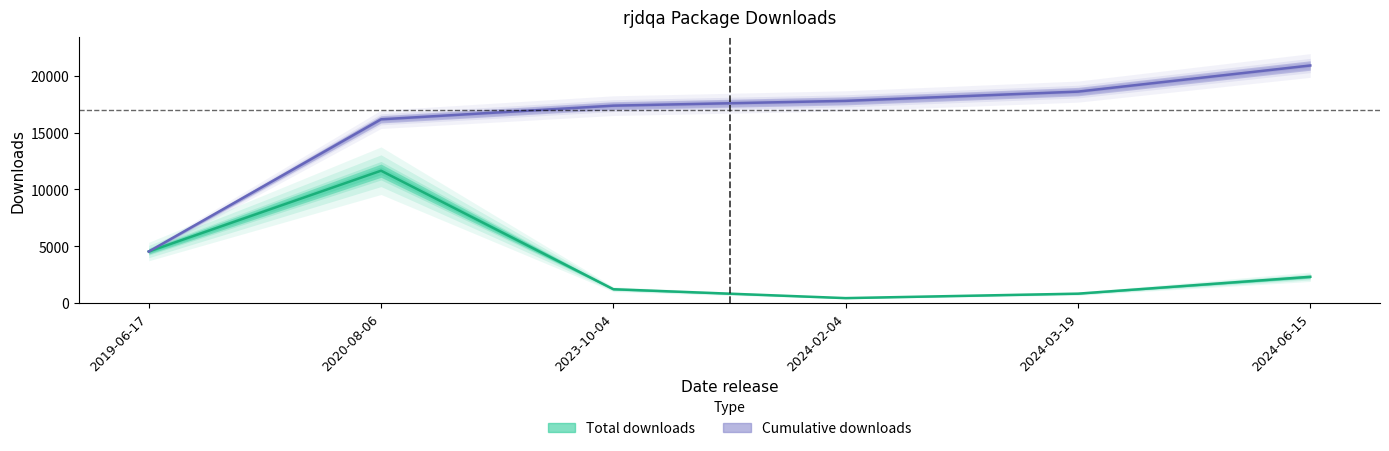

How many lines are shown in the chart?

2